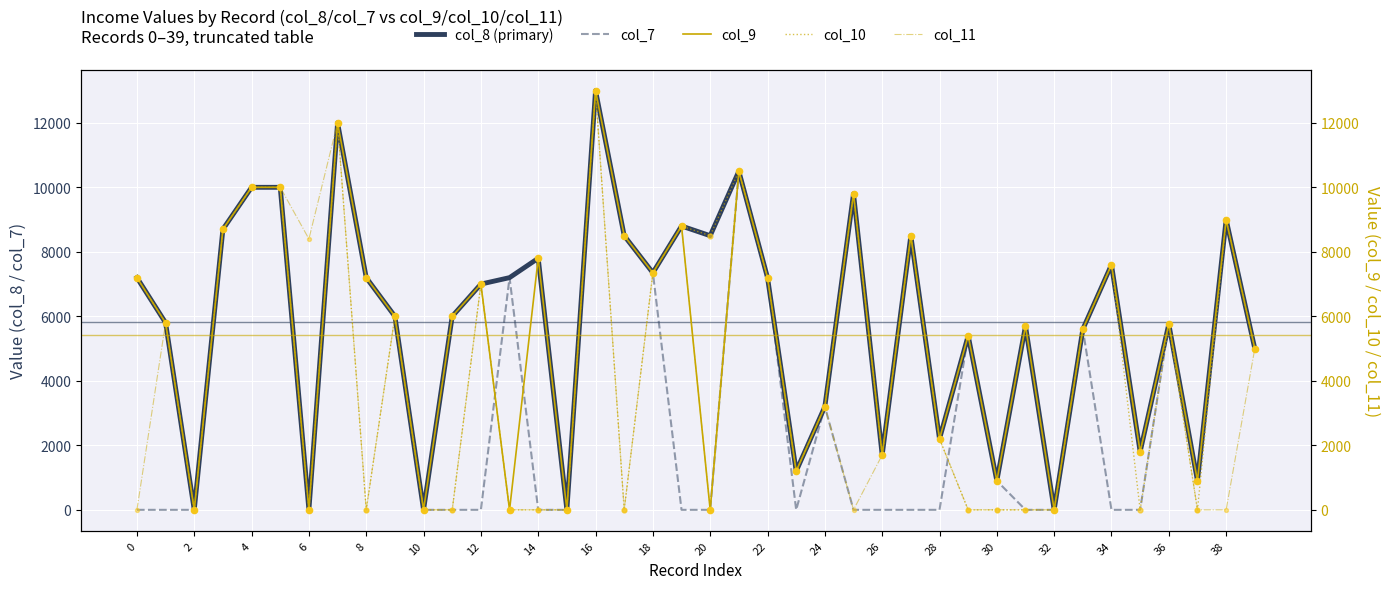

Which series reaches the maximum Y coordinate?

col_8 (primary)